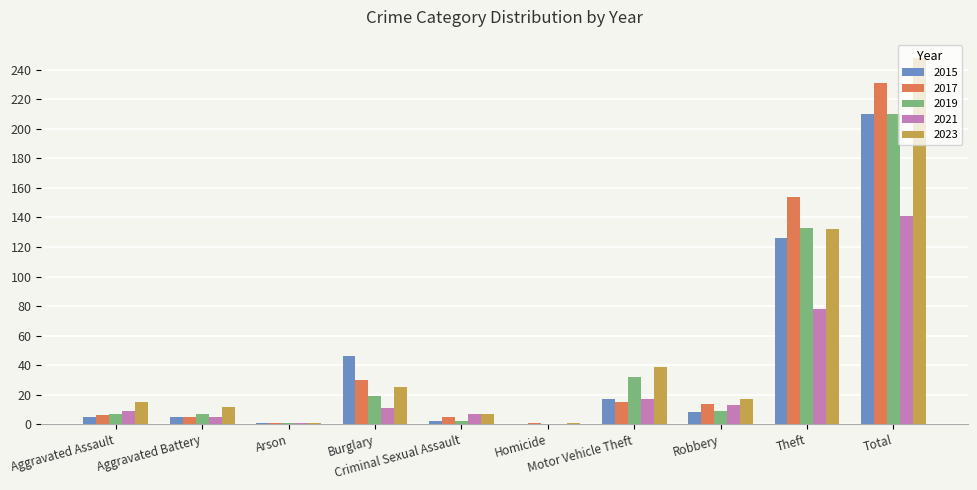

How many groups of bars are there?

10